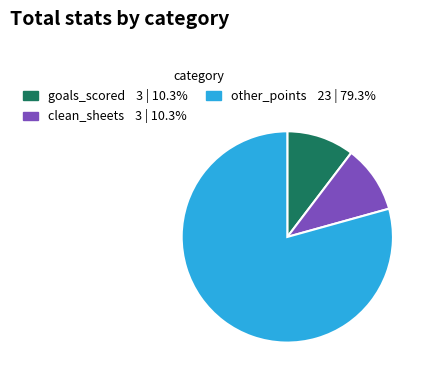

Is there any slice that represents more than half of the pie?

Yes